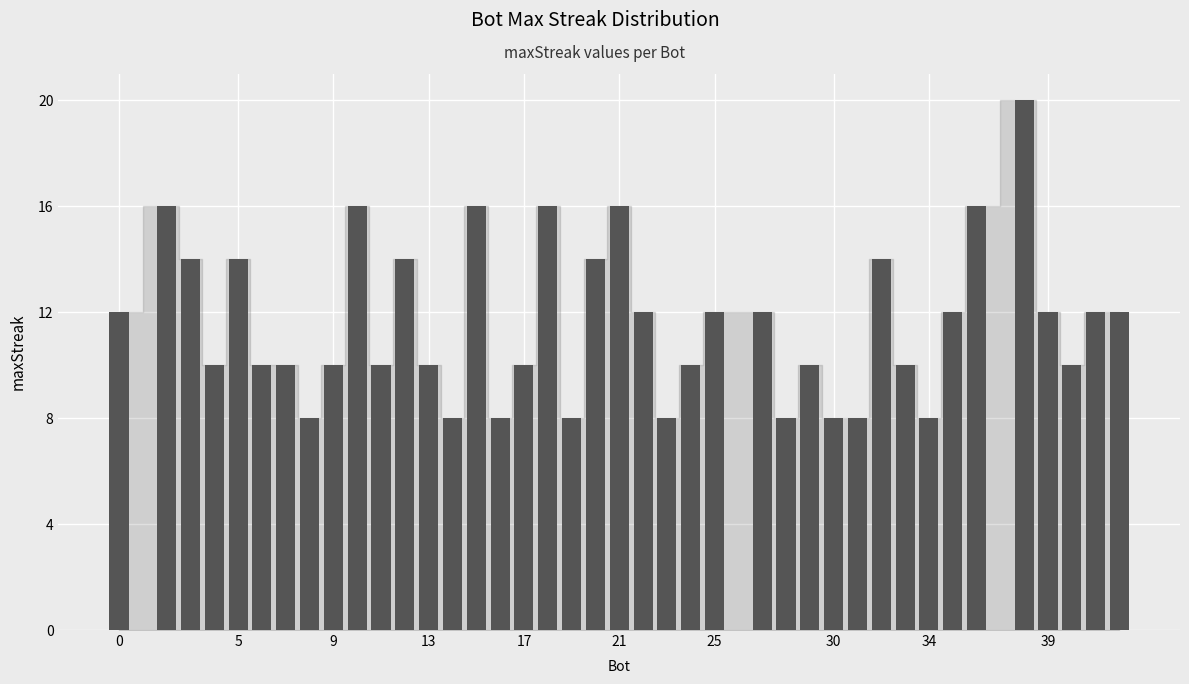

What is the value of the 18th bar from the left?

16